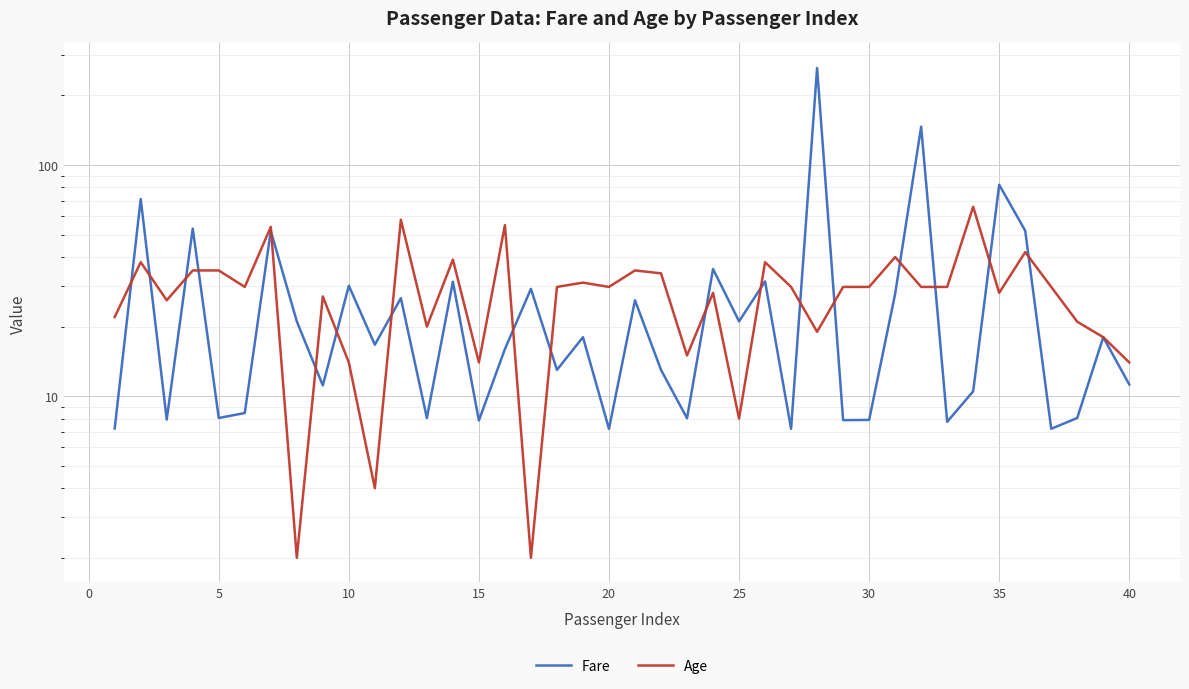

What is the difference between the second highest and minimum values in the Fare series?

139.3